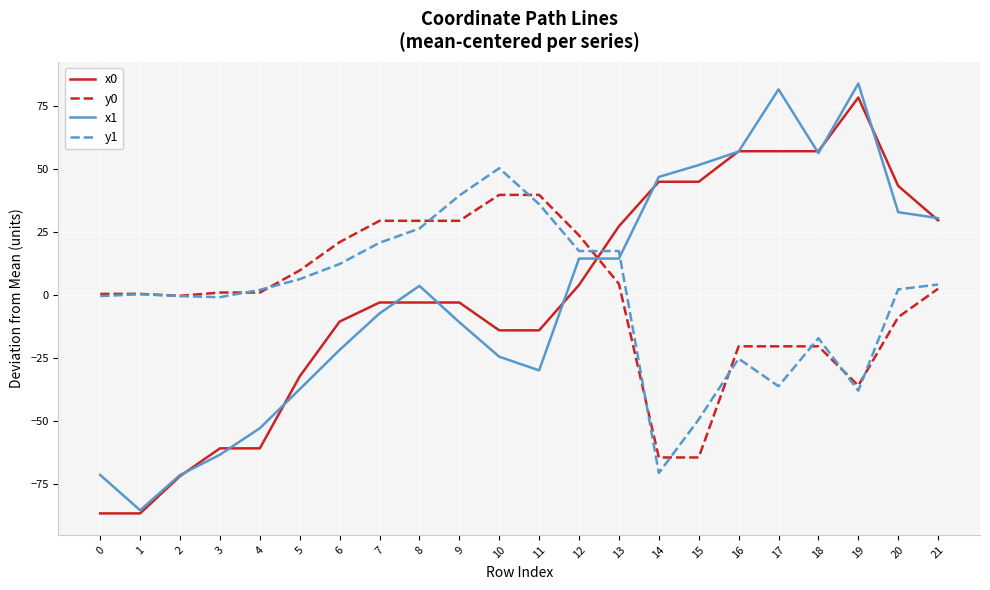

Which category has the highest value in the y1 series?

10